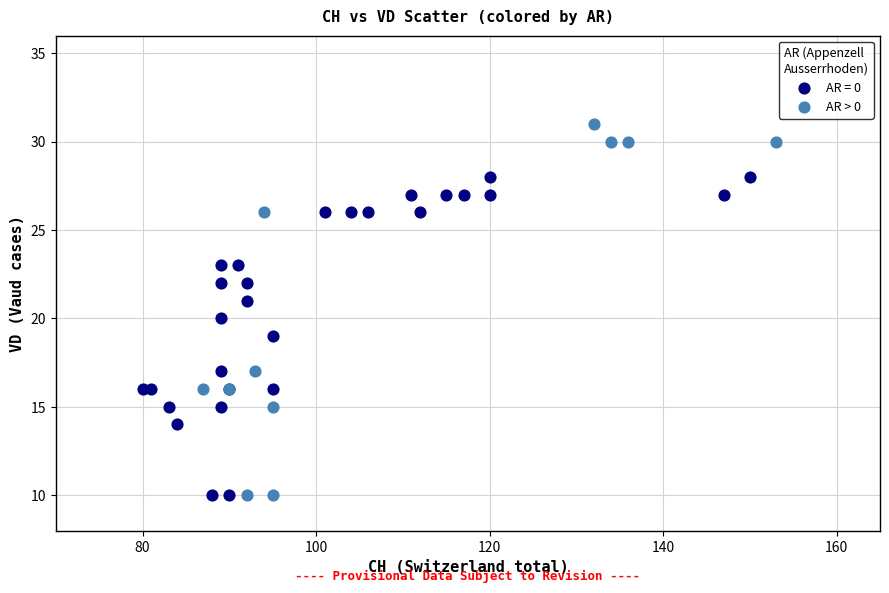

Which series has the widest spread of Y values?

AR > 0